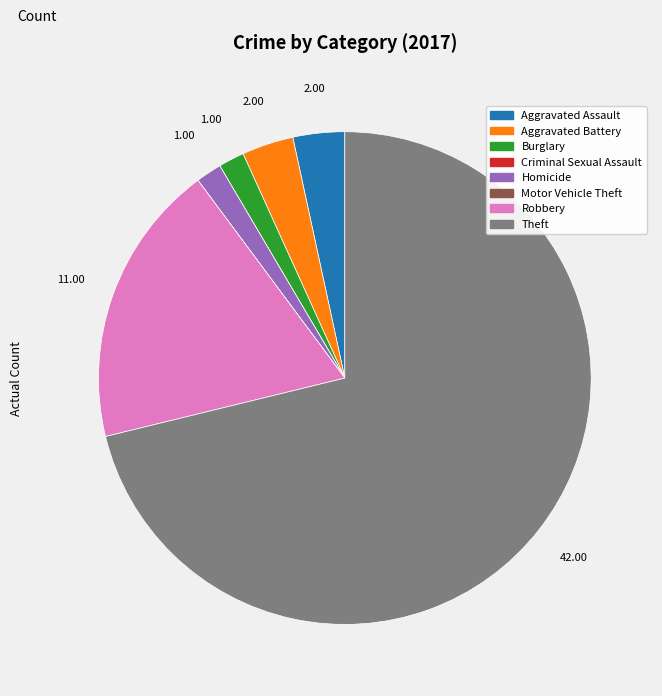

What is the ratio of the value at Homicide to the value at Burglary?

1.0